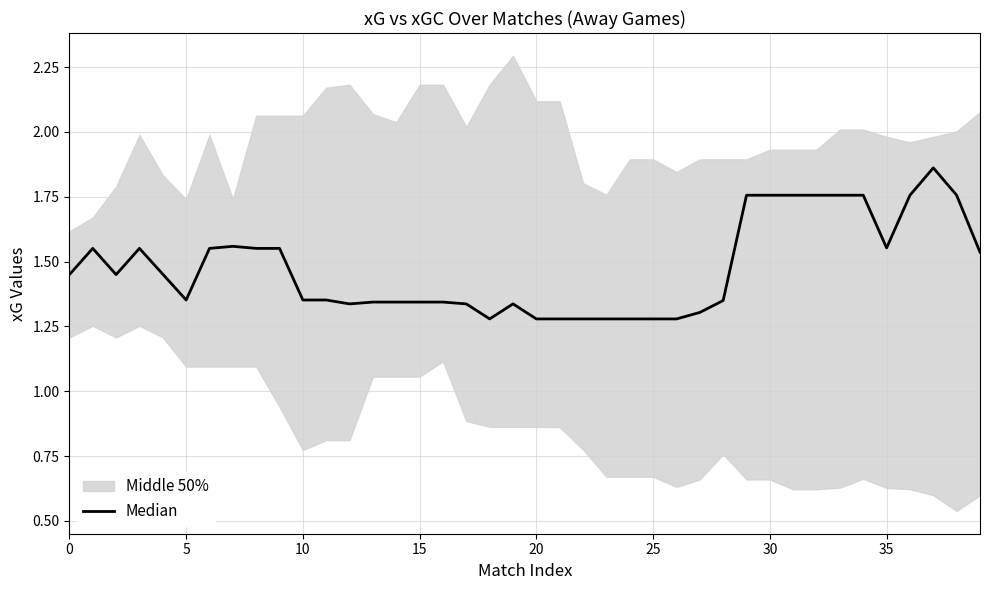

What is the maximum value shown in the chart?

1.9